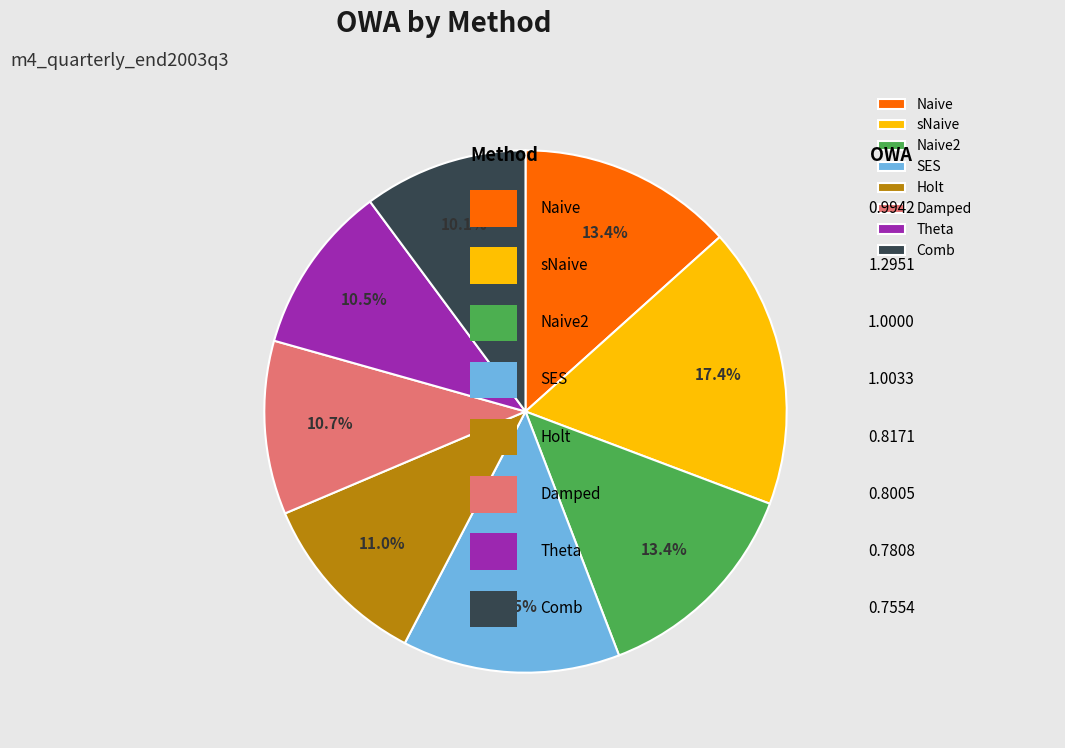

What is the total percentage of sNaive and Holt?

28.4%